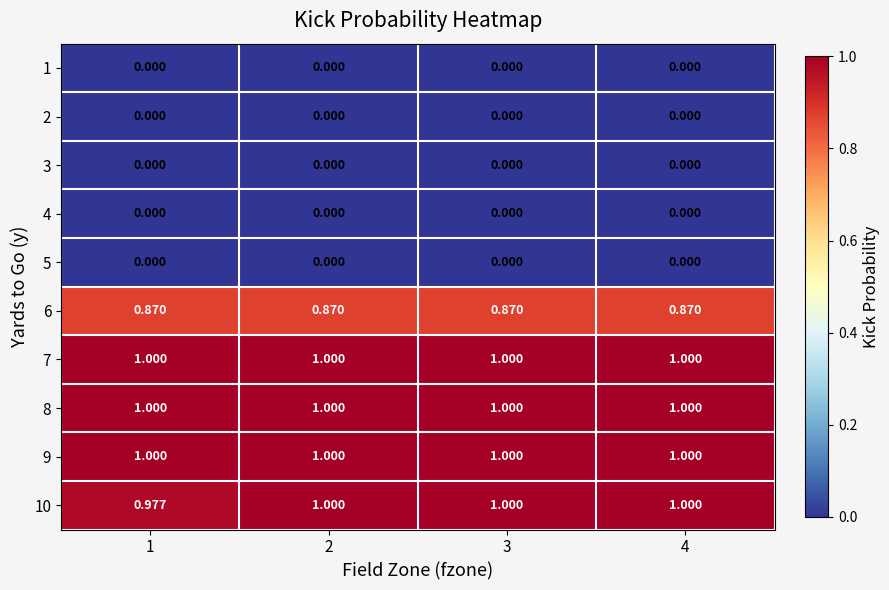

Reading left to right, extract all data points from this chart.

1: 1=0.0	2=0.0	3=0.0	4=0.0
2: 1=0.0	2=0.0	3=0.0	4=0.0
3: 1=0.0	2=0.0	3=0.0	4=0.0
4: 1=0.0	2=0.0	3=0.0	4=0.0
5: 1=0.0	2=0.0	3=0.0	4=0.0
6: 1=0.9	2=0.9	3=0.9	4=0.9
7: 1=1.0	2=1.0	3=1.0	4=1.0
8: 1=1.0	2=1.0	3=1.0	4=1.0
9: 1=1.0	2=1.0	3=1.0	4=1.0
10: 1=1.0	2=1.0	3=1.0	4=1.0